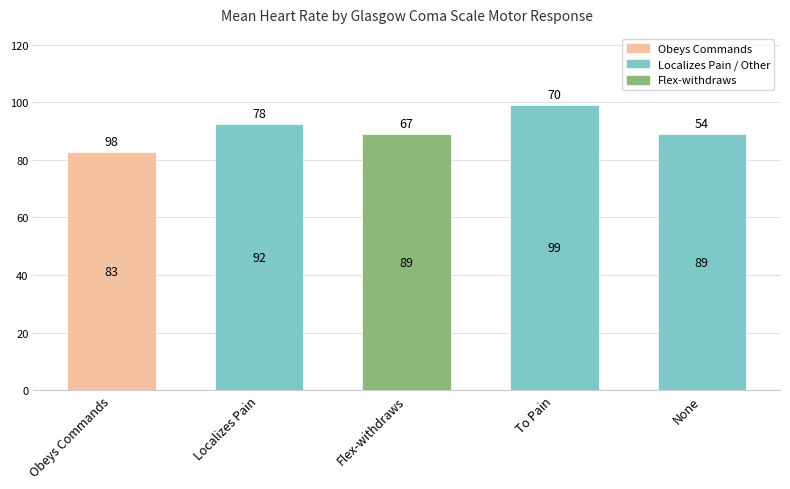

What is the label of the 5th bar from the left?

None